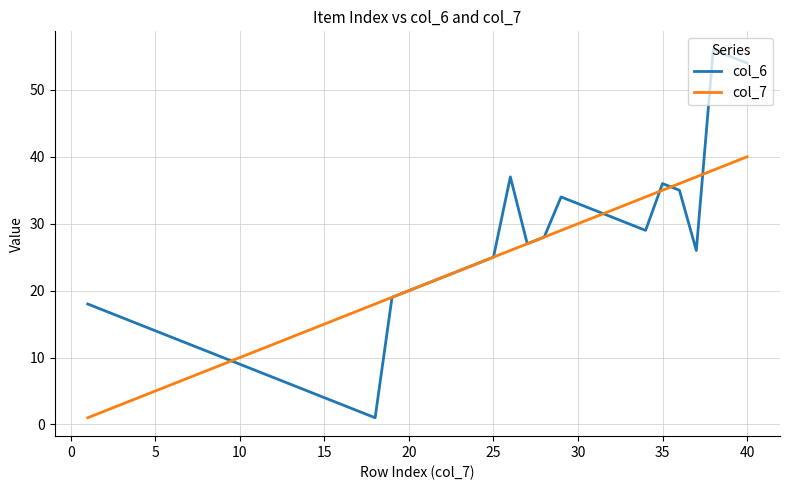

True or false: col_6 has more than 2 points higher than both neighbors.

True